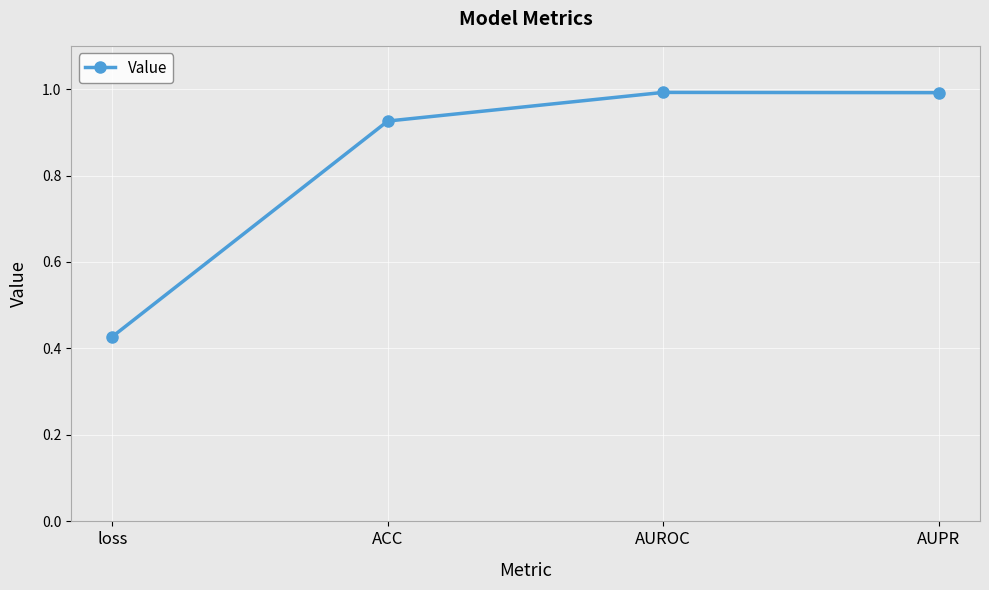

Is this an area chart (filled region under the line)?

No